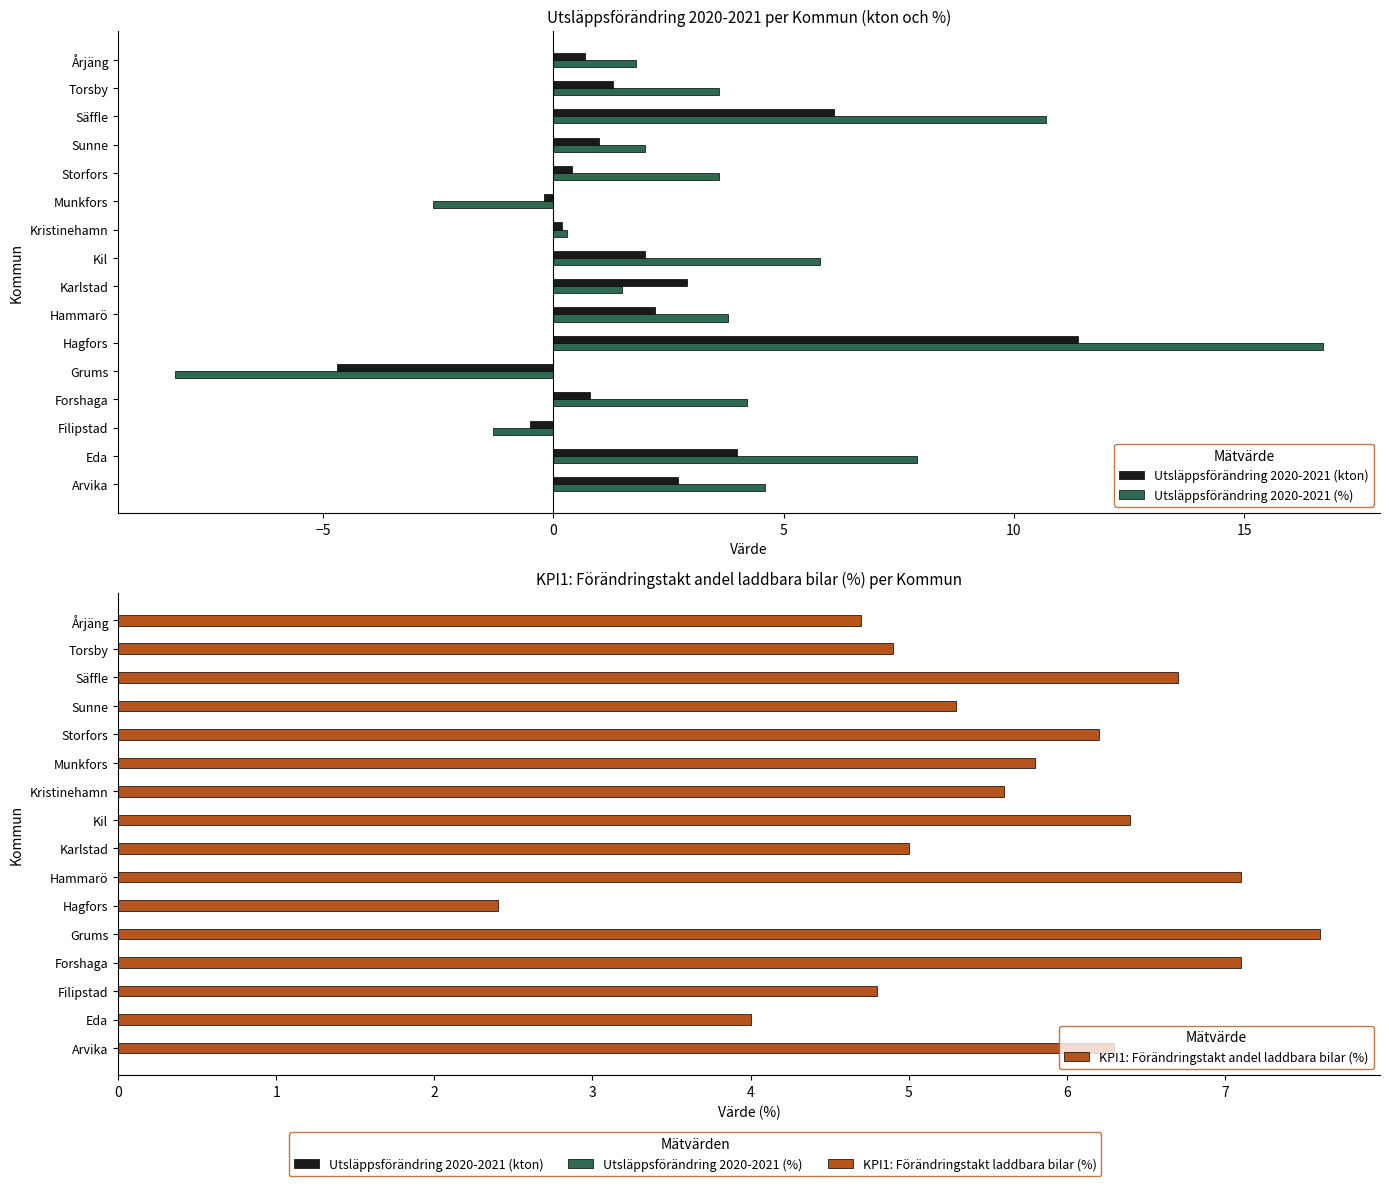

The value of KPI1: Förändringstakt andel laddbara bilar (%) at 15 is 6.7. True or false?

False